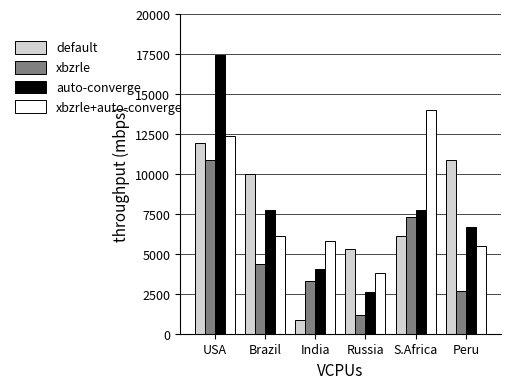

List the labels in order of default value, largest first.

USA, Peru, Brazil, S.Africa, Russia, India